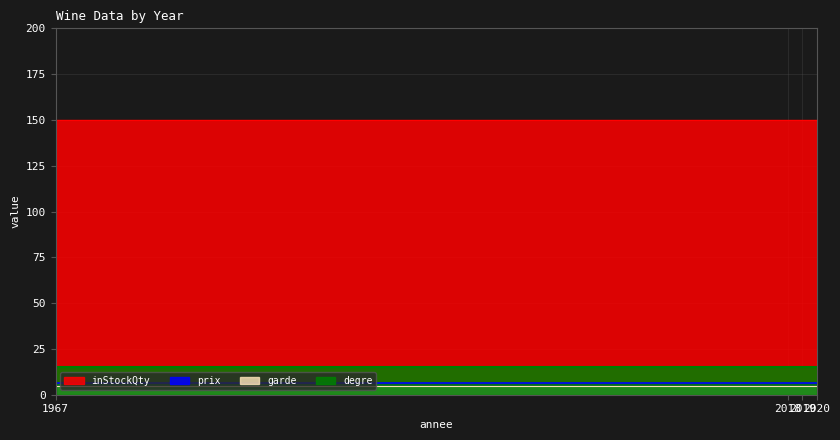

At which category is the sum across all series the highest?

1967